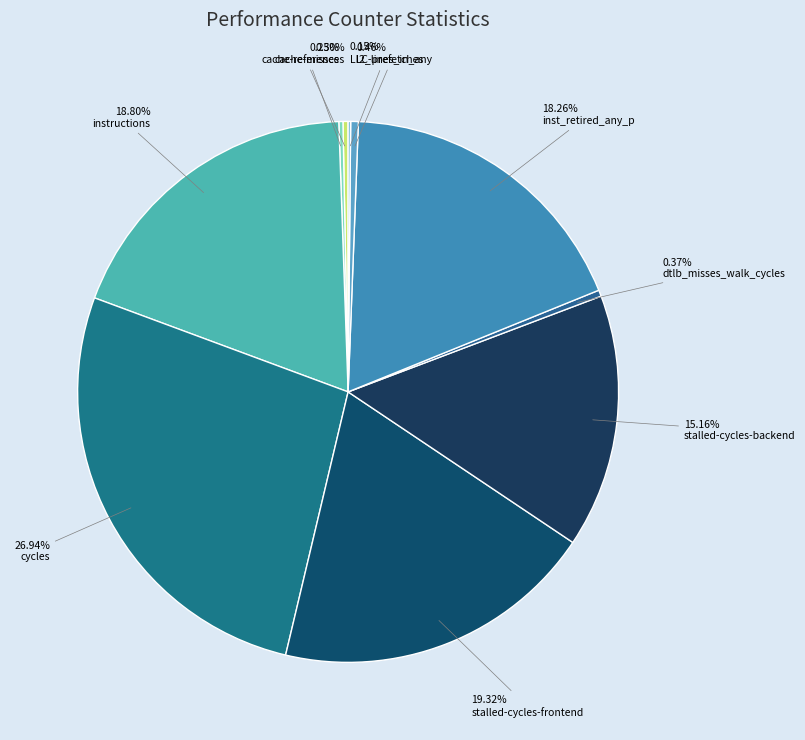

To the nearest percent, what is the difference between the stalled-cycles-frontend and LLC-prefetches slice percentages?

19%